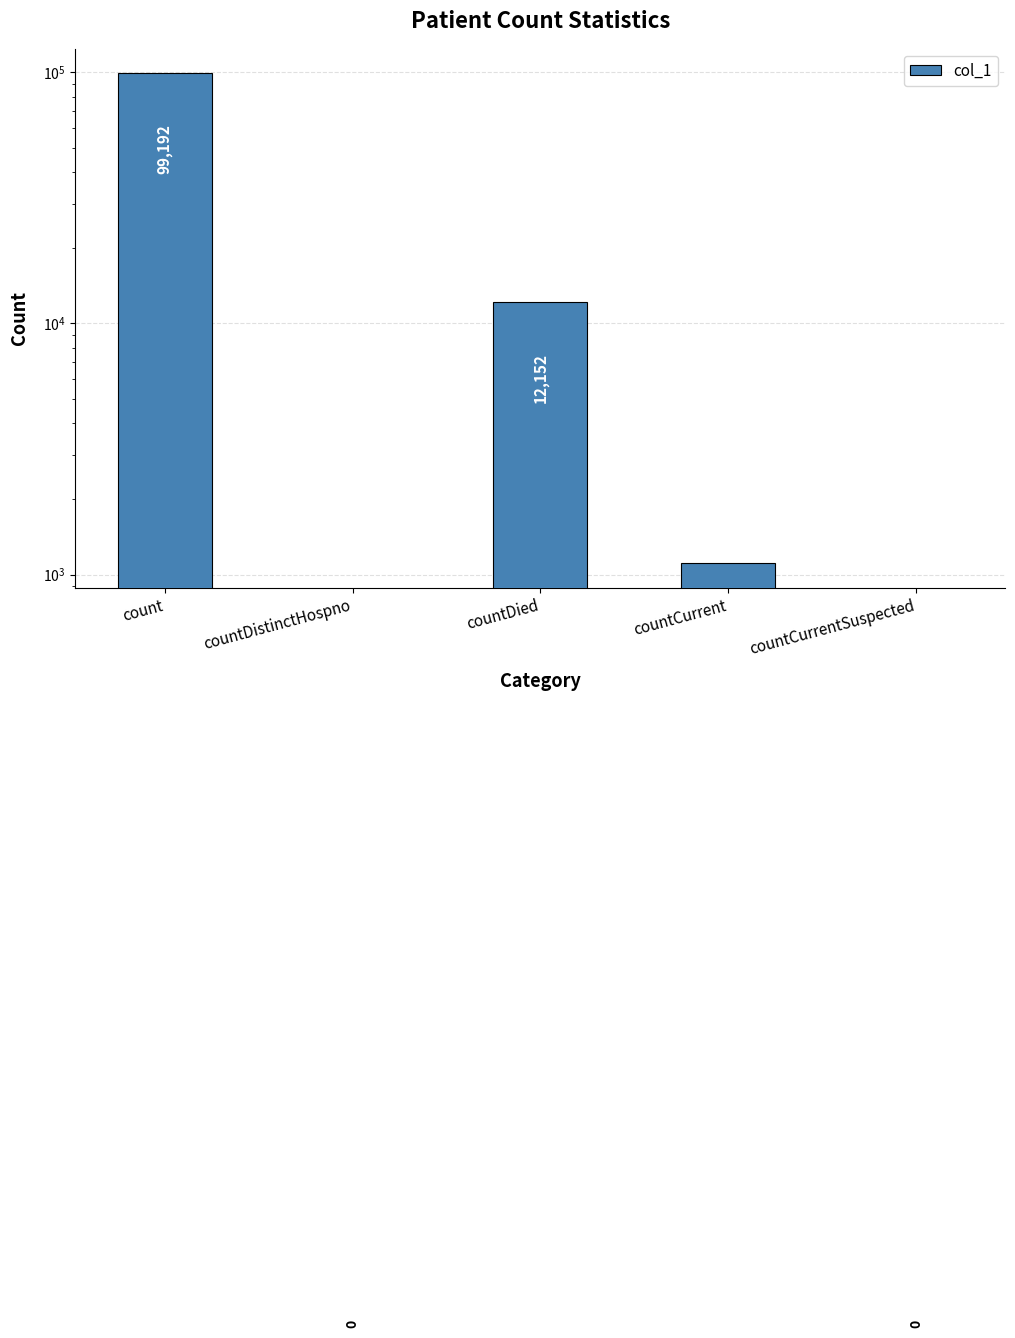

Which category has the lowest value across all series?

countDistinctHospno